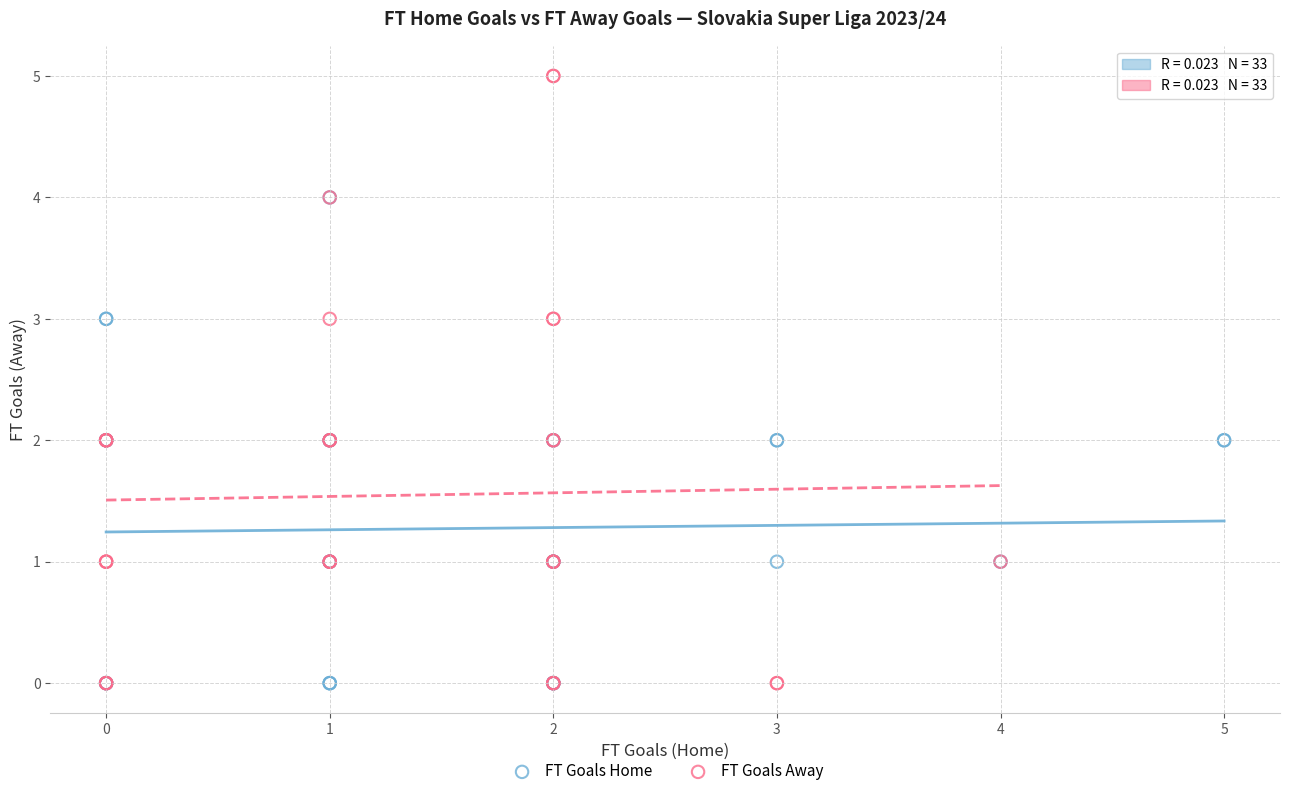

Which series has the largest Y range (max minus min)?

FT Goals Away